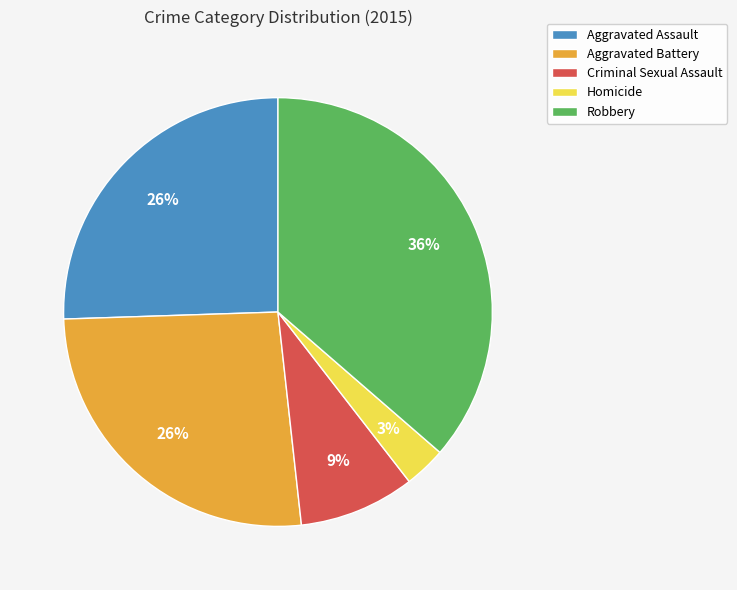

Is there any slice that represents more than half of the pie?

No